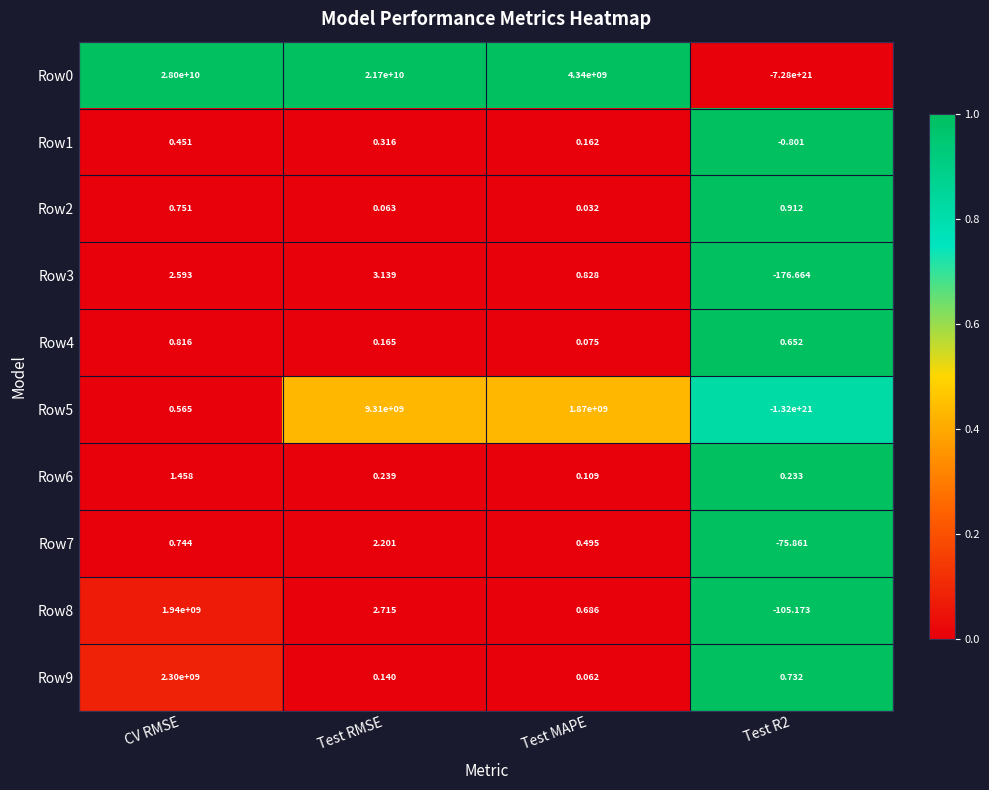

Where is Row2 nearest to the value 0?

Test MAPE